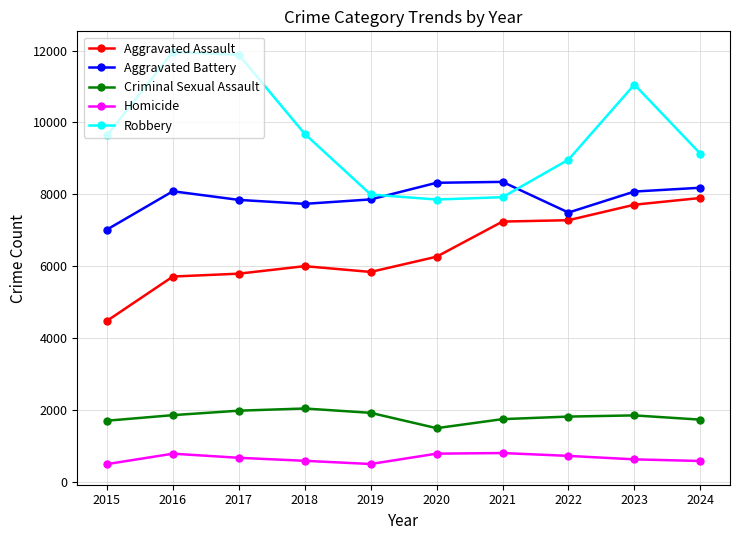

What is the spread (max minus min) of values at 2020?

7534